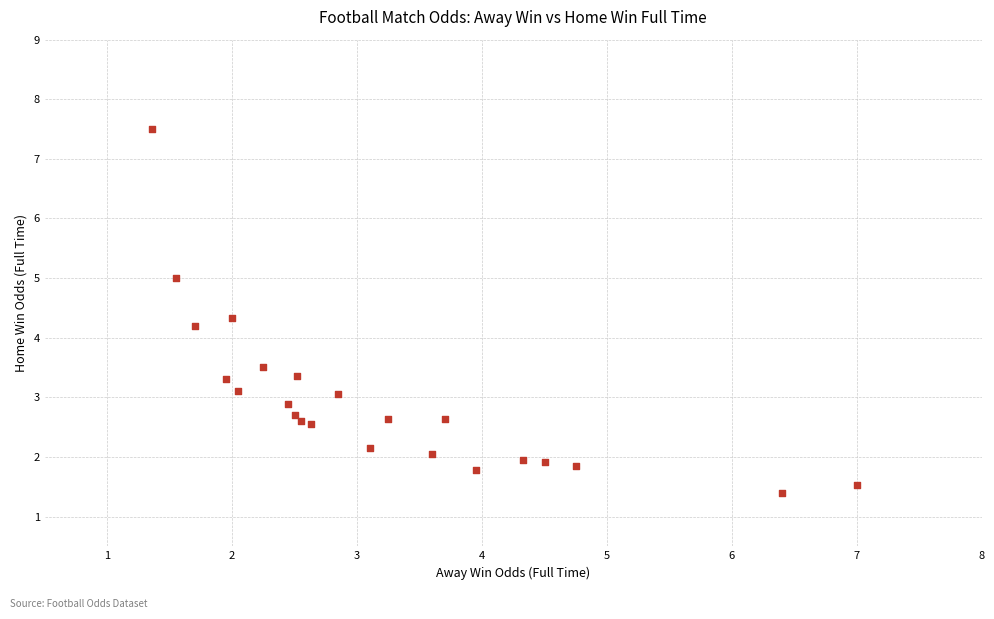

What Y value in the scatter plot is closest to 4?

4.2